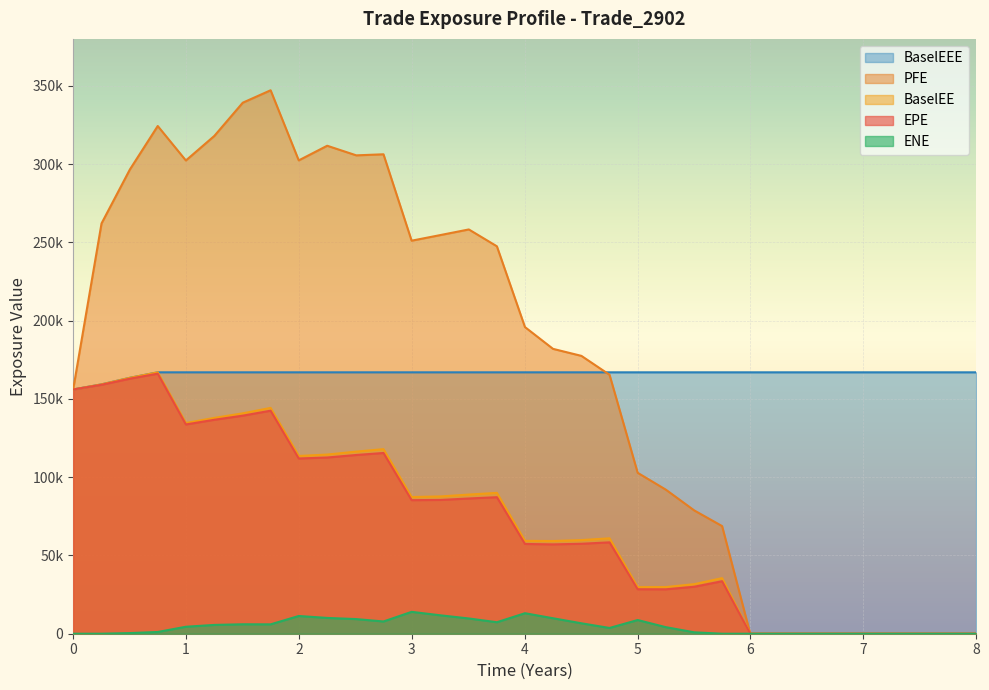

True or false: BaselEE and PFE intersect in this chart.

False